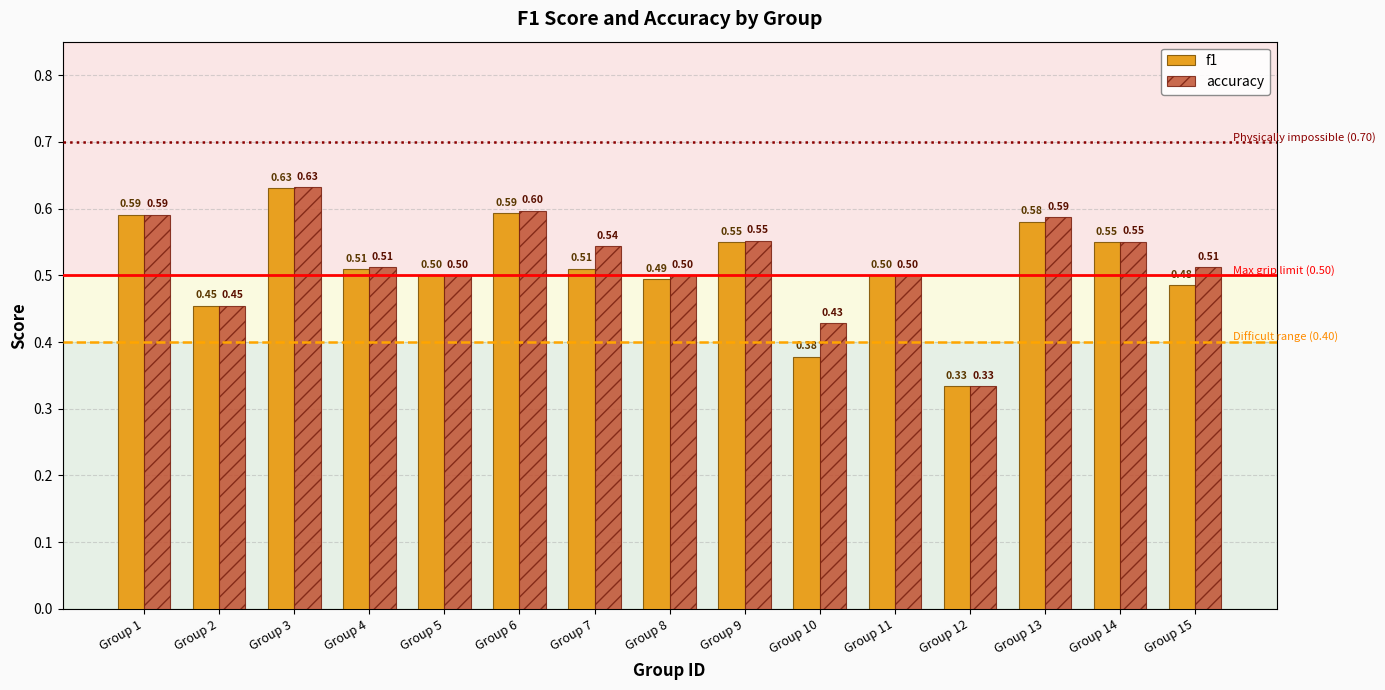

What is the difference between the f1 values at Group 12 and Group 5?

0.2